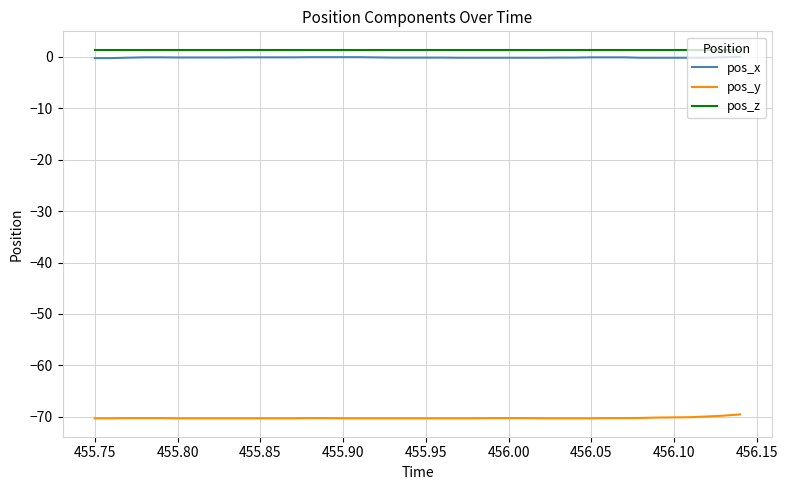

True or false: pos_z and pos_y intersect in this chart.

False